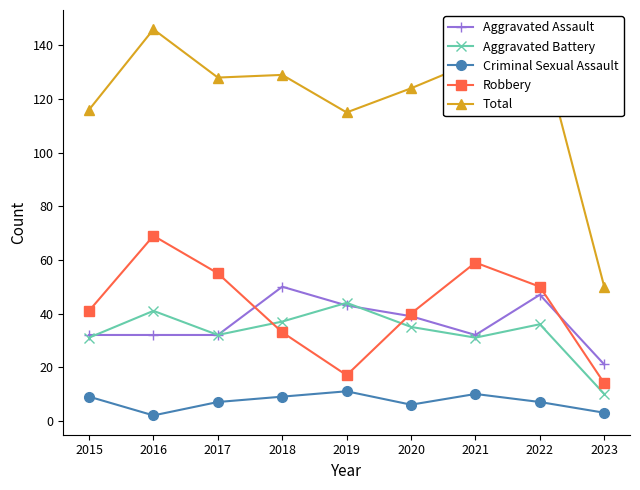

How many data points in Total are less than 128?

4